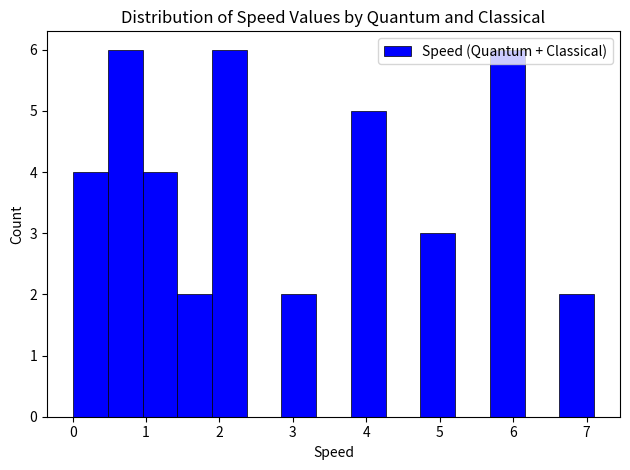

Reading left to right, list every bar in this chart as the range it spans on the x-axis followed by its height. Neither the bar edges nor the heights are printed on the chart, so give them approximately, as read against the axes.

0.0 to 0.5: 4
0.5 to 1.0: 6
1.0 to 1.4: 4
1.4 to 1.9: 2
1.9 to 2.4: 6
2.4 to 2.8: 0
2.8 to 3.3: 2
3.3 to 3.8: 0
3.8 to 4.3: 5
4.3 to 4.7: 0
4.7 to 5.2: 3
5.2 to 5.7: 0
5.7 to 6.2: 6
6.2 to 6.6: 0
6.6 to 7.1: 2